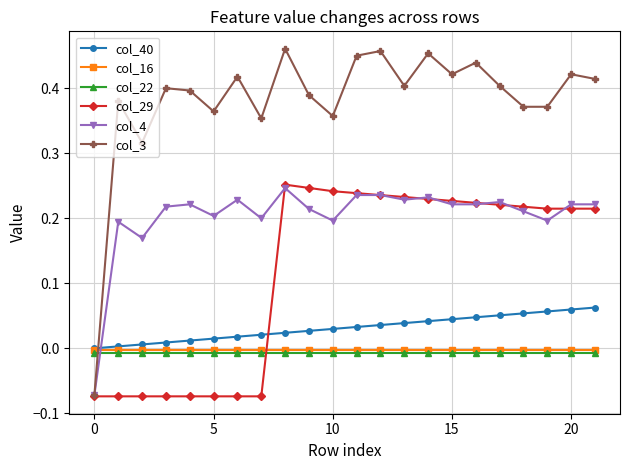

Which series has the widest spread of values?

col_3